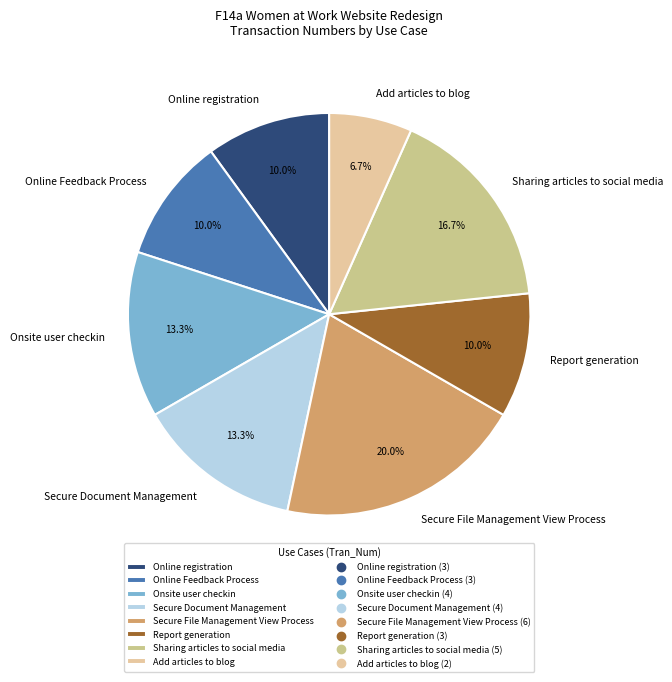

How many segments does this pie chart have?

8